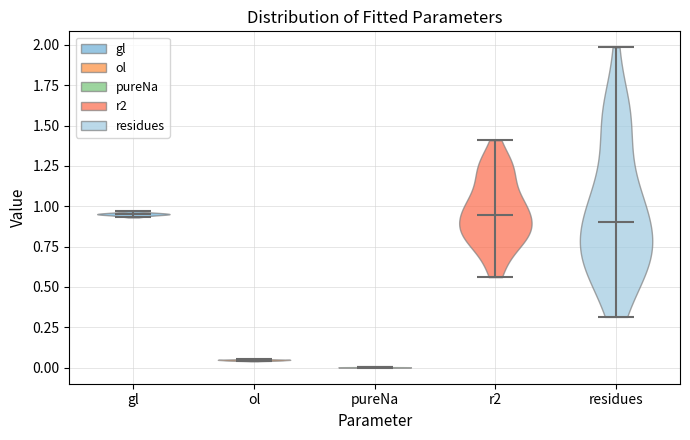

Reading left to right, read every violin against the y-axis: where its median line is, and the lowest and highest points it reaches. The values are not printed on the chart, so give them approximately, as read against the axis.

gl: median line 0.95, lowest point 0.95, highest point 0.95
ol: median line 0.05, lowest point 0.05, highest point 0.05
pureNa: median line 0.00, lowest point 0.00, highest point 0.00
r2: median line 0.95, lowest point 0.55, highest point 1.40
residues: median line 0.90, lowest point 0.30, highest point 2.00